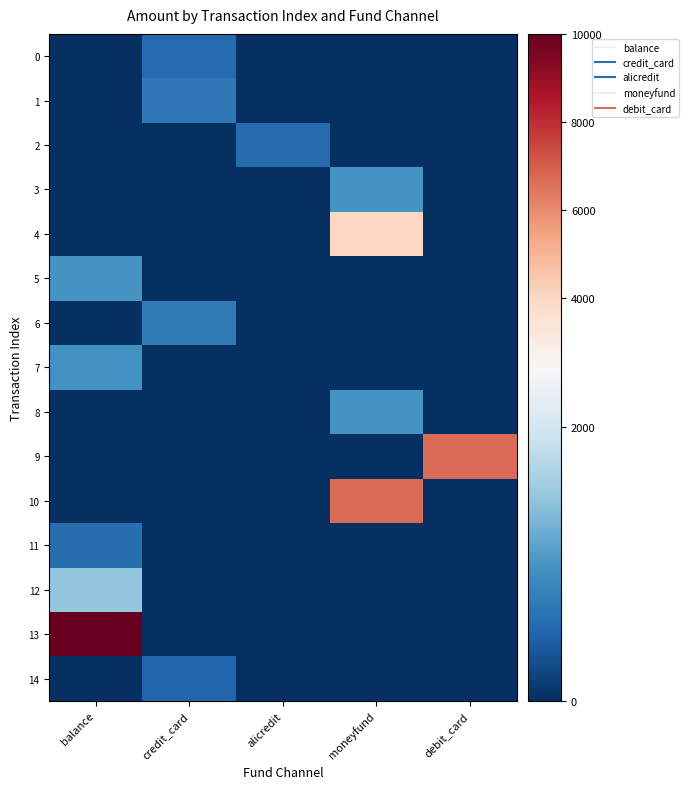

Reading left to right, extract all data points from this chart.

0: balance=0.0	credit_card=550.0	alicredit=0.0	moneyfund=0.0	debit_card=0.0
1: balance=0.0	credit_card=700.0	alicredit=0.0	moneyfund=0.0	debit_card=0.0
2: balance=0.0	credit_card=0.0	alicredit=567.0	moneyfund=0.0	debit_card=0.0
3: balance=0.0	credit_card=0.0	alicredit=0.0	moneyfund=1000.0	debit_card=0.0
4: balance=0.0	credit_card=0.0	alicredit=0.0	moneyfund=4000.0	debit_card=0.0
5: balance=1000.0	credit_card=0.0	alicredit=0.0	moneyfund=0.0	debit_card=0.0
6: balance=0.0	credit_card=720.0	alicredit=0.0	moneyfund=0.0	debit_card=0.0
7: balance=960.0	credit_card=0.0	alicredit=0.0	moneyfund=0.0	debit_card=0.0
8: balance=0.0	credit_card=0.0	alicredit=0.0	moneyfund=1000.0	debit_card=0.0
9: balance=0.0	credit_card=0.0	alicredit=0.0	moneyfund=0.0	debit_card=6700.0
10: balance=0.0	credit_card=0.0	alicredit=0.0	moneyfund=6700.0	debit_card=0.0
11: balance=600.0	credit_card=0.0	alicredit=0.0	moneyfund=0.0	debit_card=0.0
12: balance=1500.0	credit_card=0.0	alicredit=0.0	moneyfund=0.0	debit_card=0.0
13: balance=10000.0	credit_card=0.0	alicredit=0.0	moneyfund=0.0	debit_card=0.0
14: balance=0.0	credit_card=500.0	alicredit=0.0	moneyfund=0.0	debit_card=0.0